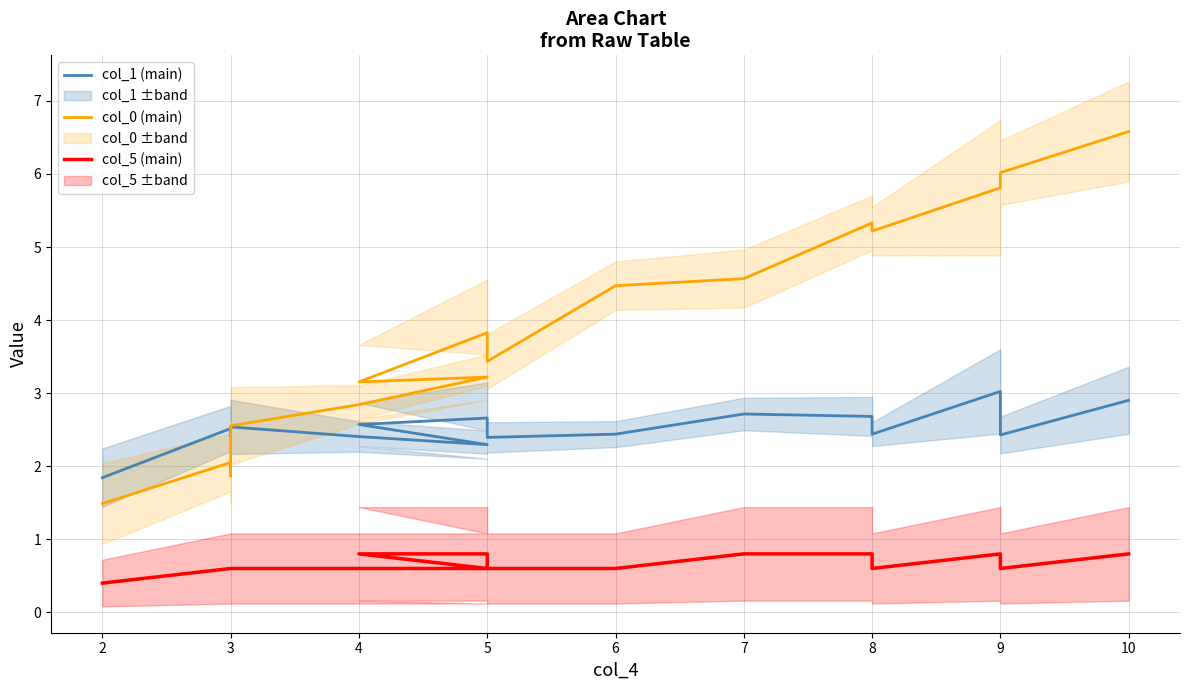

In col_5 (main), how many points are higher than both neighbors (excluding endpoints)?

1